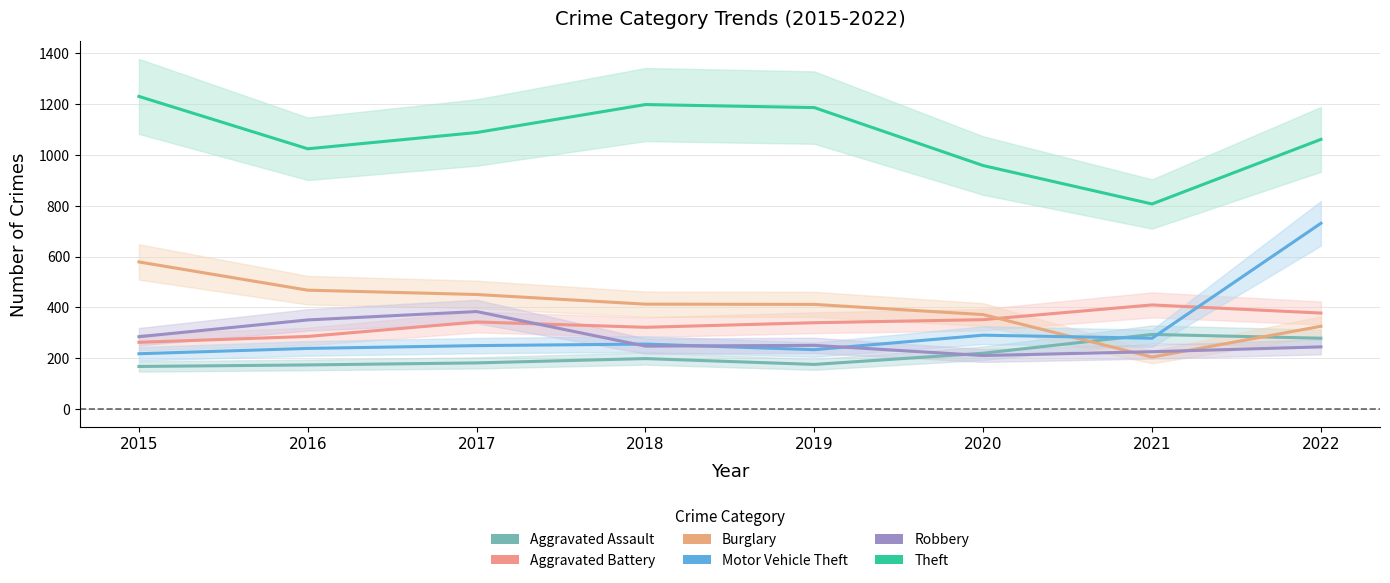

At how many categories does at least one series exceed 961?

6